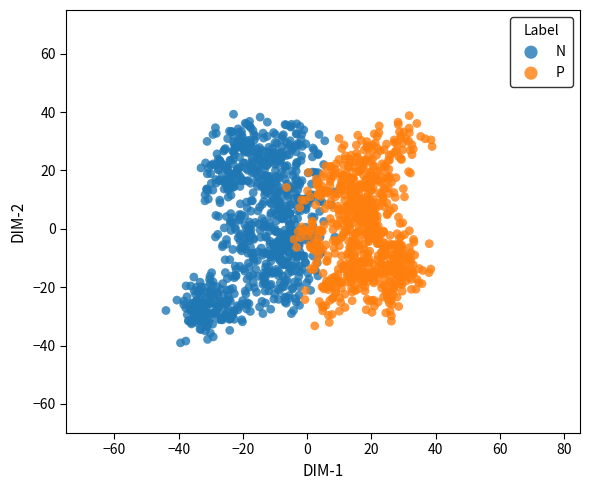

What are all the series names shown in the legend?

N, P